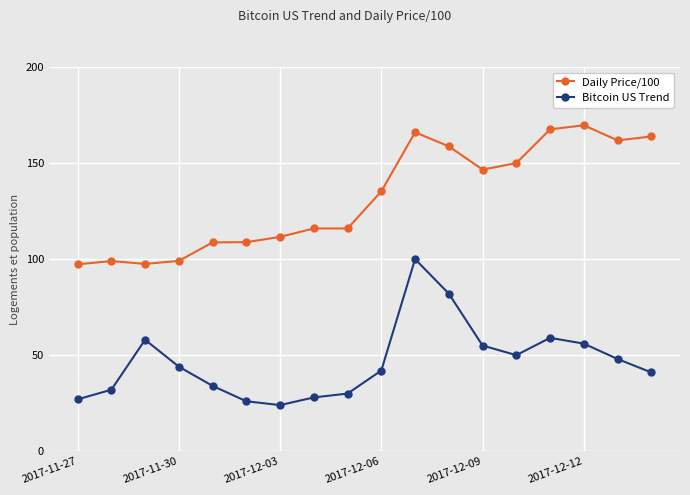

What is the value of the Bitcoin US Trend point at the 10th from the left?

42.0